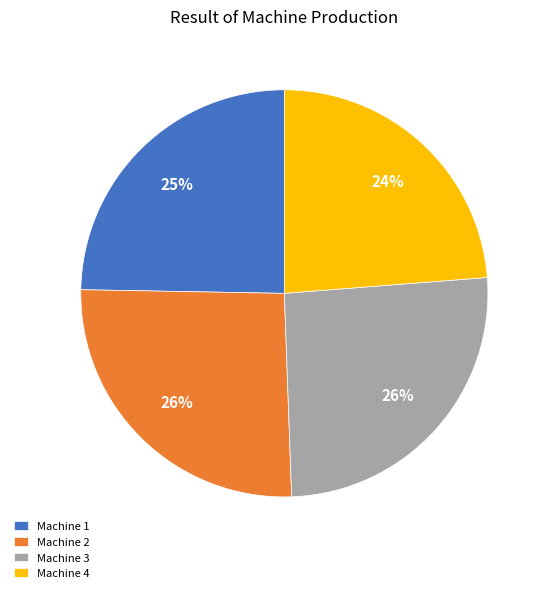

To the nearest percent, what is the average slice percentage?

25%